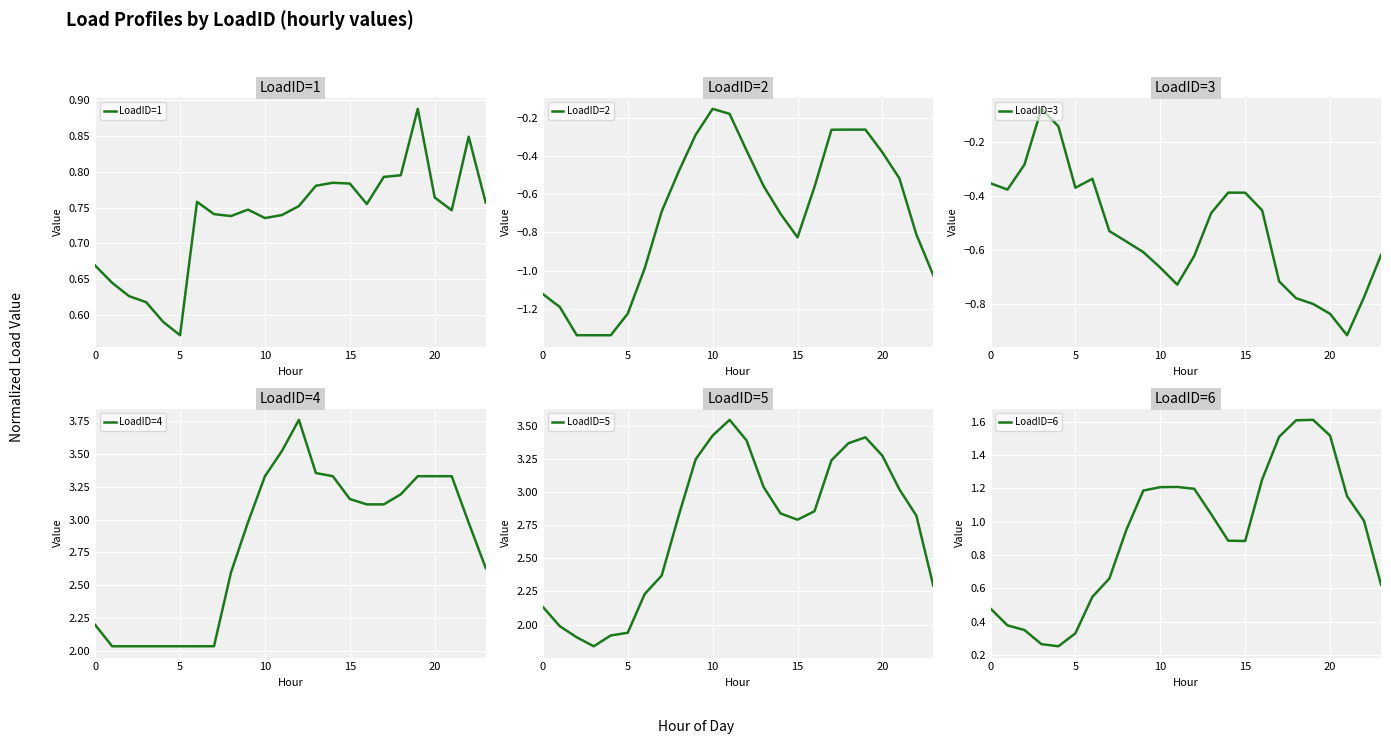

Which series has the widest spread of values?

LoadID=4